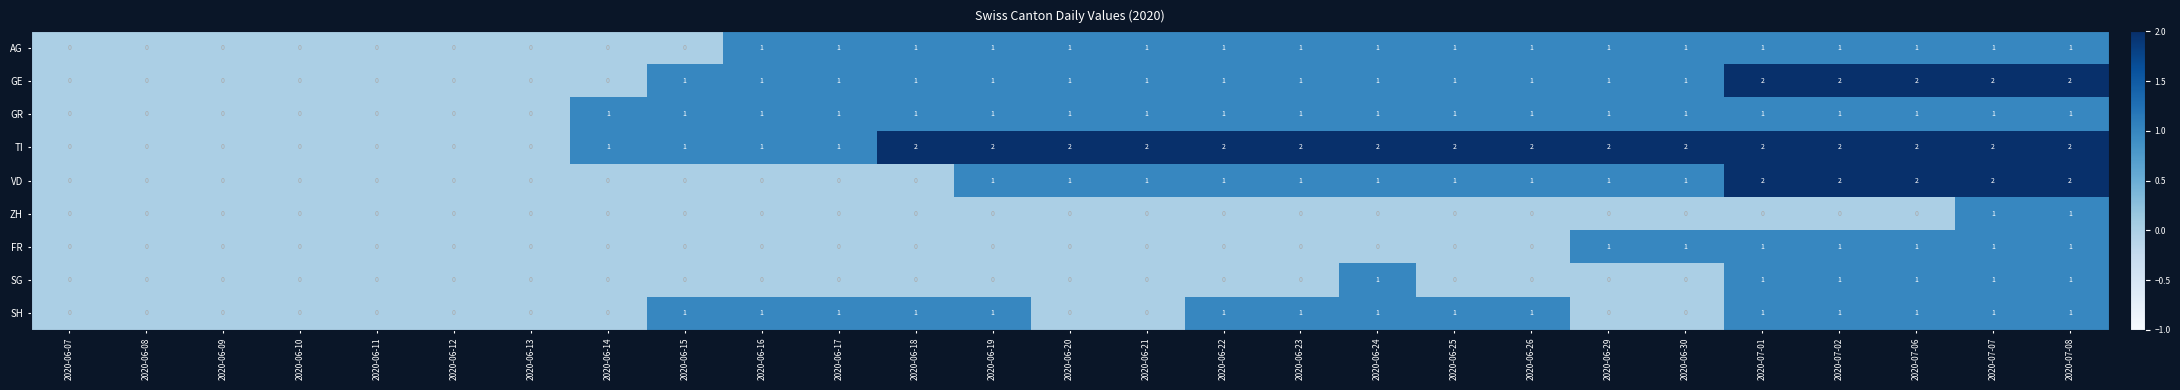

What is the total value across all series at 2020-07-08?

12